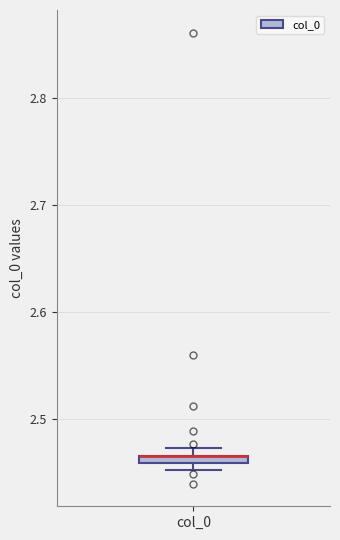

Where is the upper edge of the box for col_0 on the y-axis? The values are not printed on the chart, so give them approximately, as read against the axis.

2.47